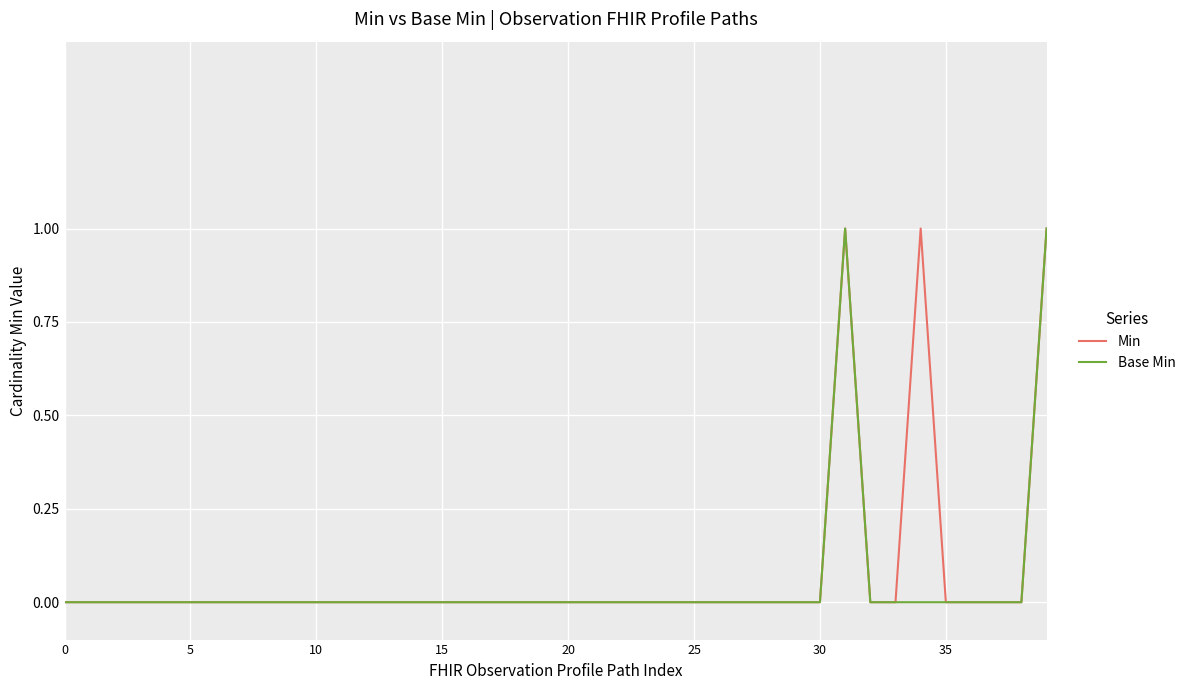

Does the chart have visible grid lines?

Yes